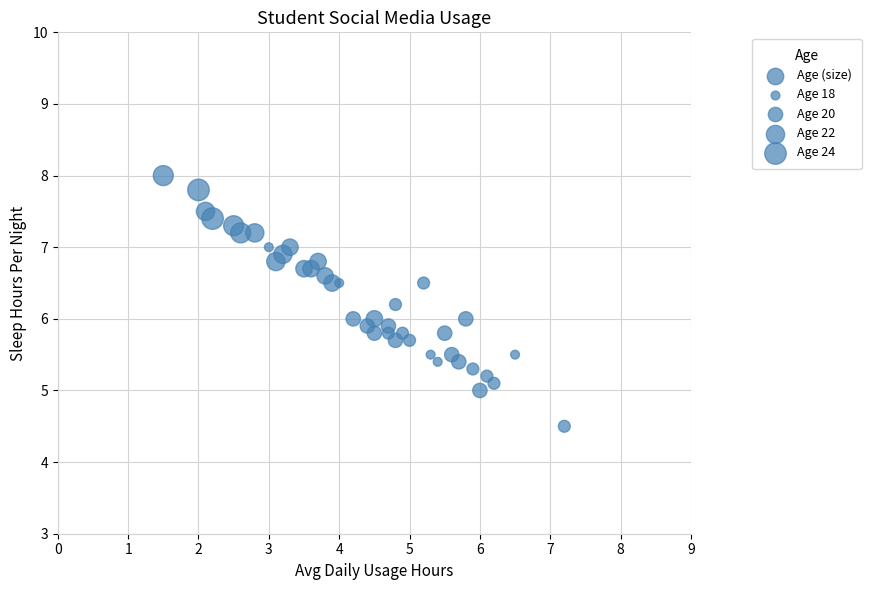

What is the range of X values (max minus min)?

5.7